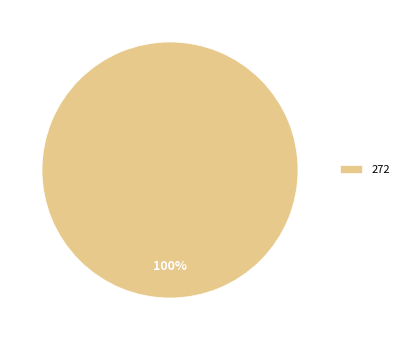

True or false: 272 accounts for 92% of the total.

False